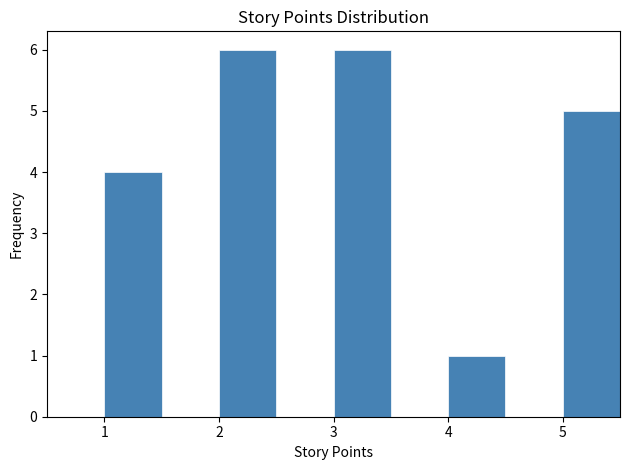

Reading left to right, transcribe this chart: for each bar, give the range it covers on the x-axis and its height. The values are not printed on the chart, so give them approximately, as read against the axis.

0.5 to 1.0: 0
1.0 to 1.5: 4
1.5 to 2.0: 0
2.0 to 2.5: 6
2.5 to 3.0: 0
3.0 to 3.5: 6
3.5 to 4.0: 0
4.0 to 4.5: 1
4.5 to 5.0: 0
5.0 to 5.5: 5